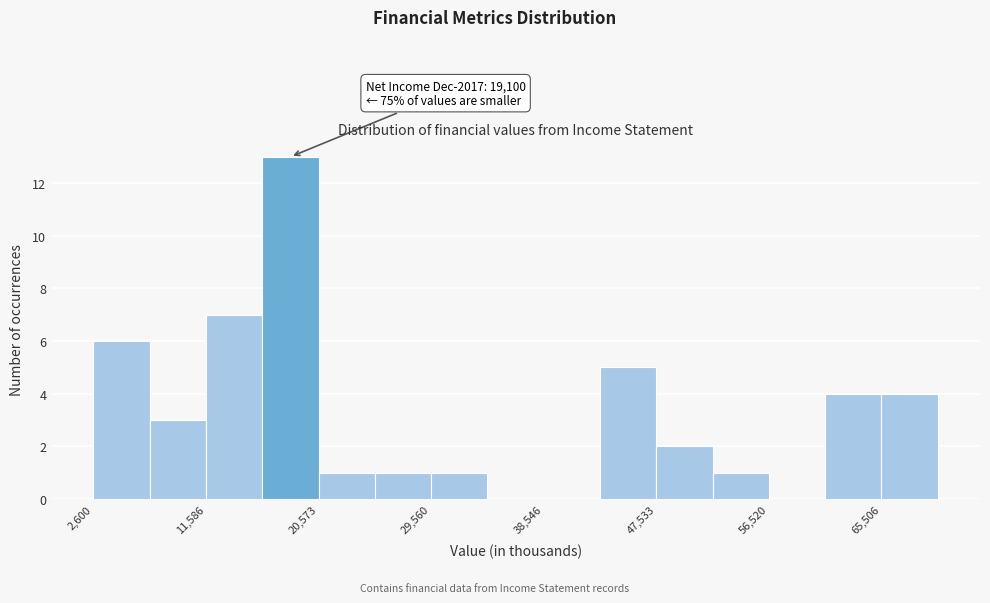

Which range on the x-axis has the tallest bar?

16000 to 21000